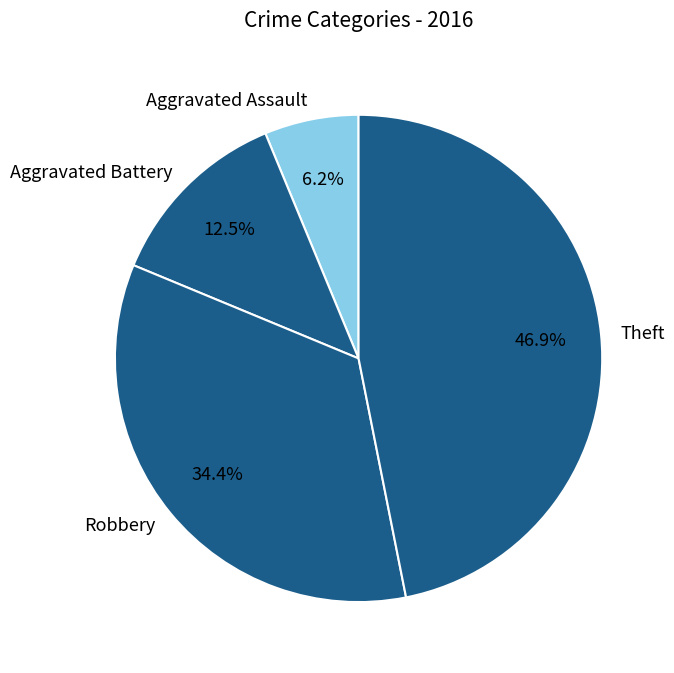

To the nearest percent, what is the average slice percentage?

25%